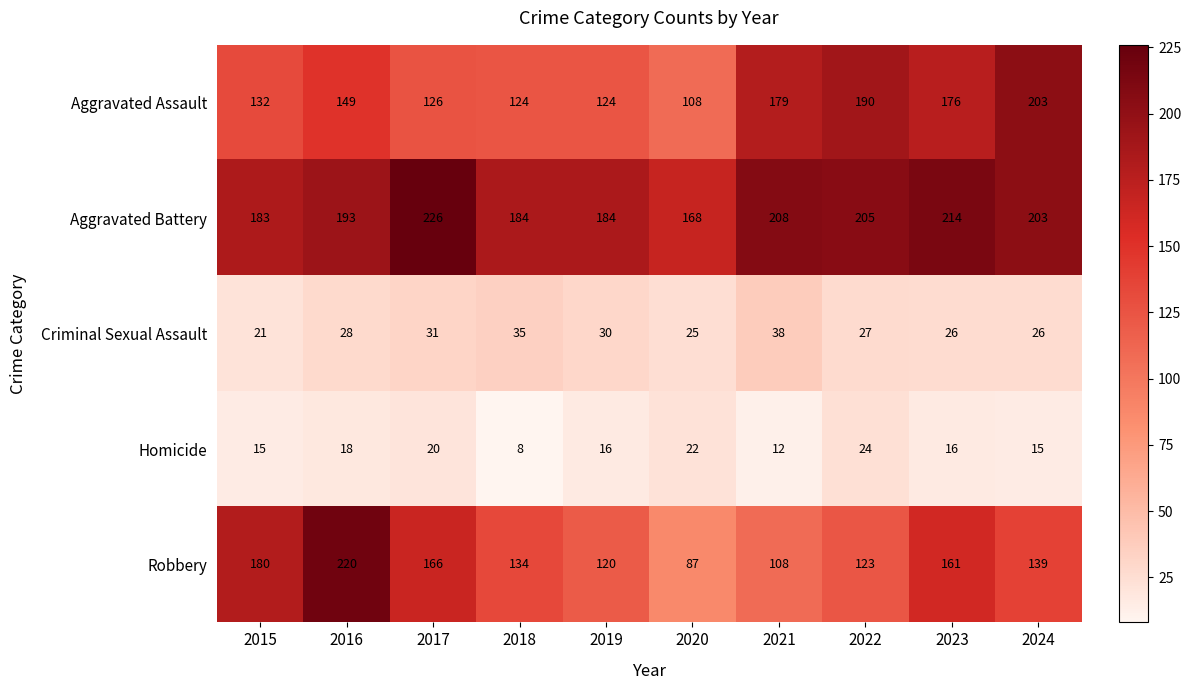

Which series has the widest spread of values?

Robbery